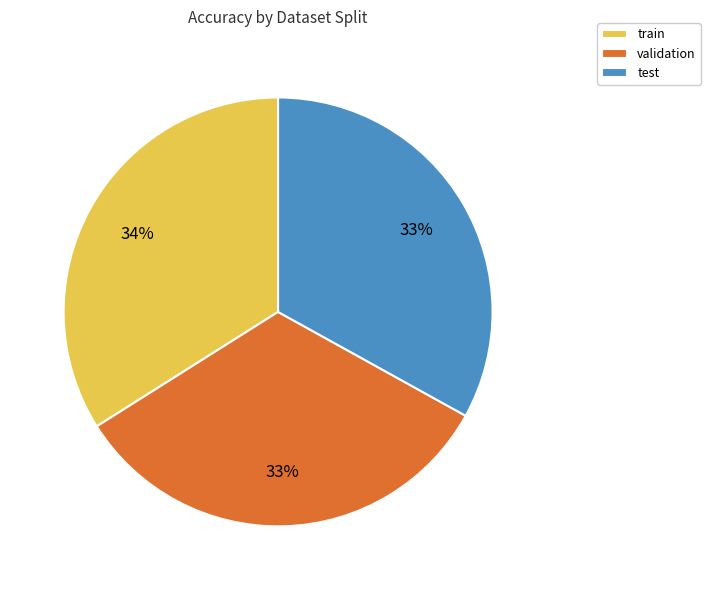

Is it true that train is 42% of the pie?

False